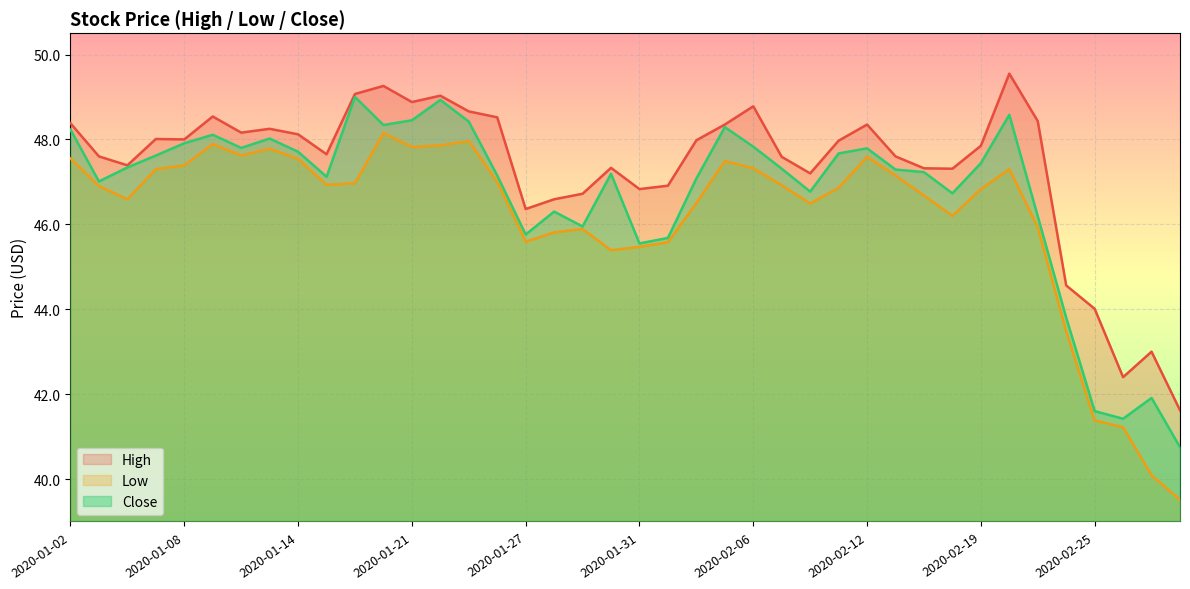

What position from the right is 2020-01-10?

34